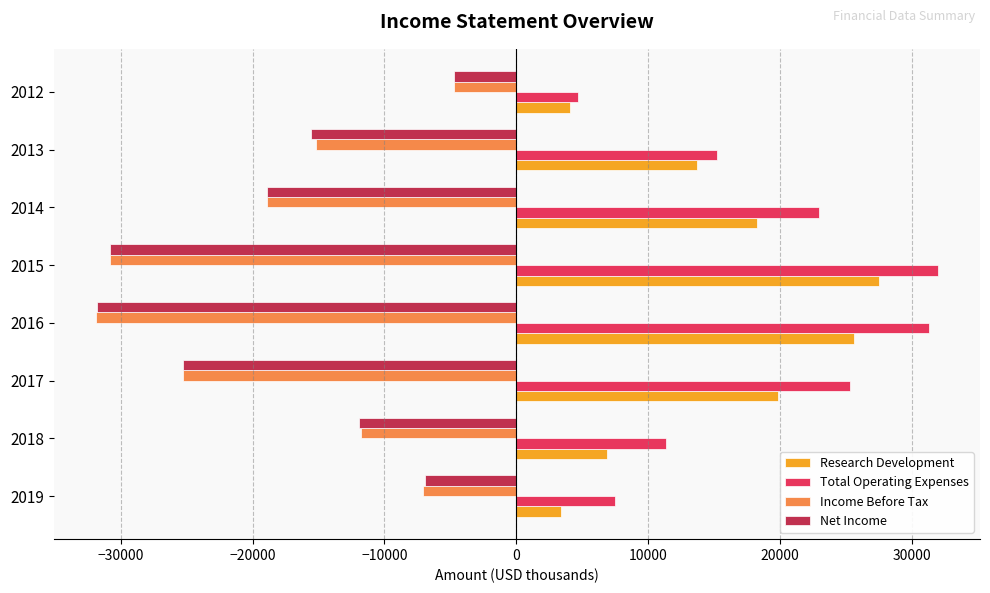

What are all the series names shown in the legend?

Research Development, Total Operating Expenses, Income Before Tax, Net Income